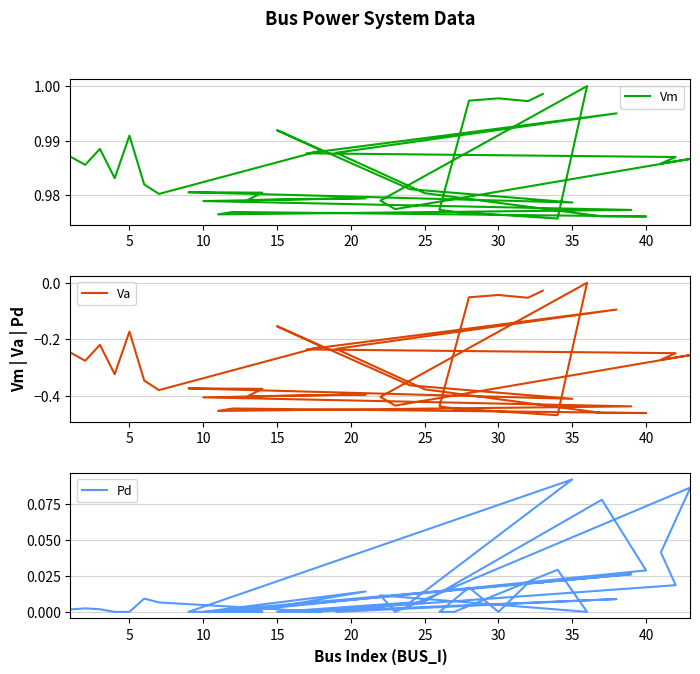

Reading left to right, transcribe all the data shown in this chart.

Vm: 1.0	1.0	1.0	1.0	1.0	1.0	1.0	1.0	1.0	1.0	1.0	1.0	1.0	1.0	1.0	1.0	1.0	1.0	1.0	1.0	1.0	1.0	1.0	1.0	1.0	1.0	1.0	1.0	1.0	1.0	1.0	1.0	1.0	1.0	1.0	1.0	1.0	1.0
Va: -0.2	-0.3	-0.2	-0.3	-0.2	-0.3	-0.4	-0.2	-0.2	-0.4	-0.4	-0.4	-0.4	-0.4	-0.4	-0.4	-0.4	-0.5	-0.4	-0.5	-0.5	-0.4	-0.2	-0.1	-0.2	-0.2	-0.3	-0.3	-0.4	-0.4	0.0	-0.5	-0.4	-0.4	-0.1	-0.0	-0.1	-0.0
Pd: 0.0	0.0	0.0	0.0	0.0	0.0	0.0	0.0	0.0	0.0	0.1	0.0	0.0	0.0	0.0	0.0	0.0	0.0	0.0	0.0	0.1	0.0	0.0	0.0	0.0	0.0	0.0	0.1	0.0	0.0	0.0	0.0	0.0	0.0	0.0	0.0	0.0	0.0